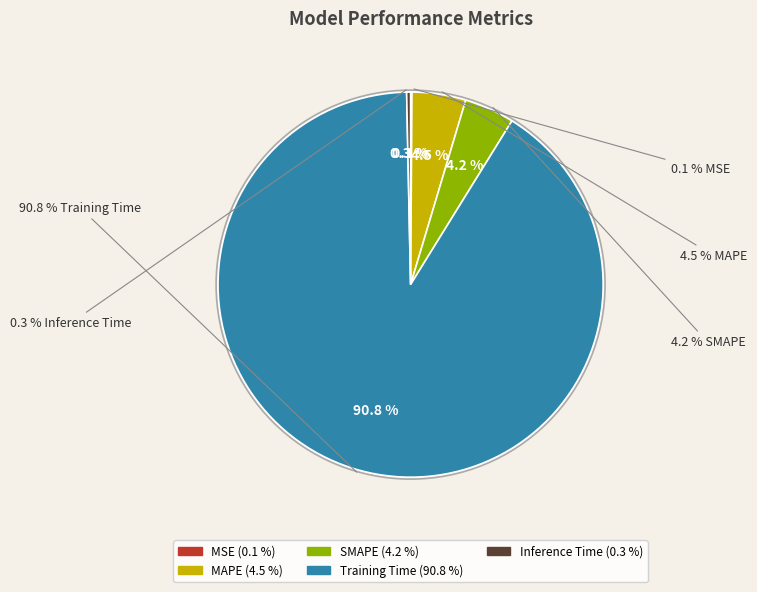

Is there any slice that represents more than half of the pie?

Yes